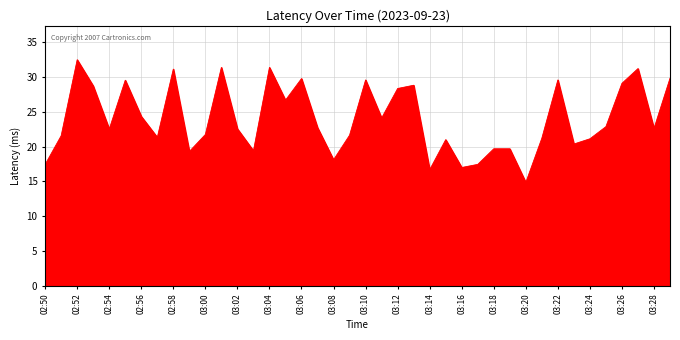

What is the difference between the maximum and minimum values?

17.6